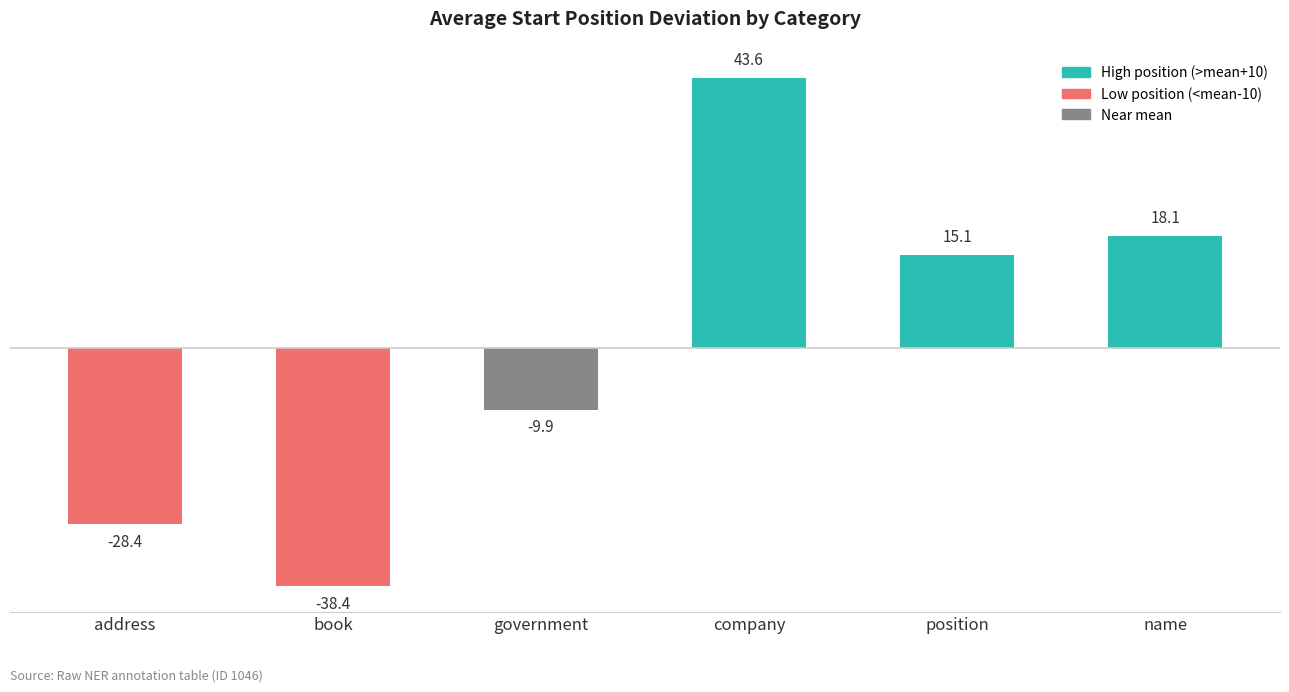

What value does the data have at government?

-9.9